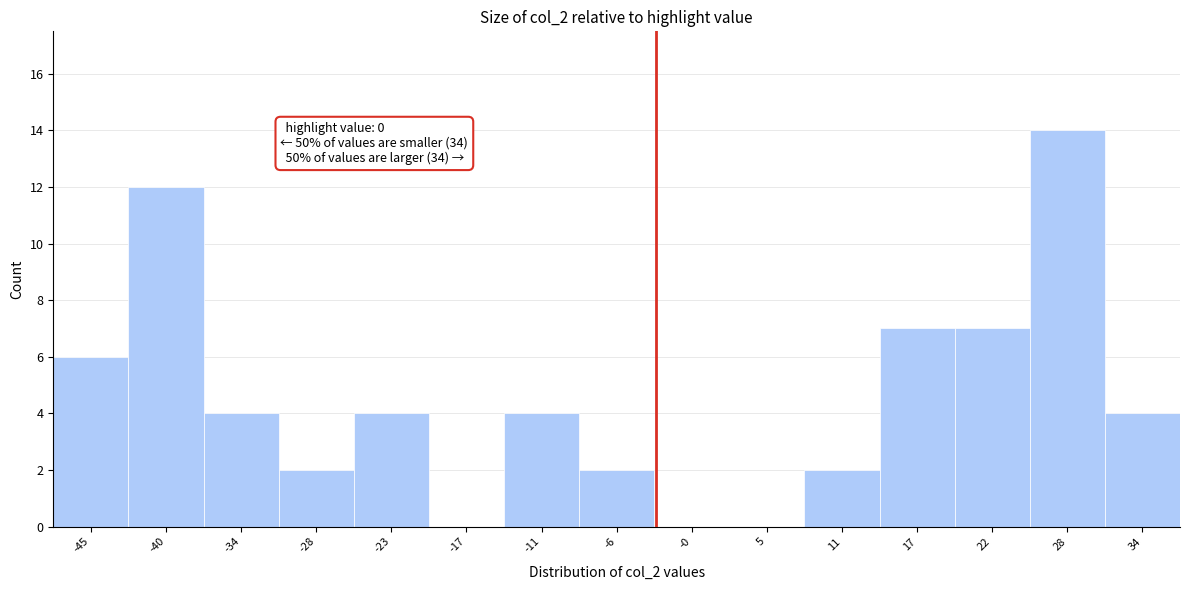

Reading left to right, extract all data points from this chart.

-45=6	-40=12	-34=4	-28=2	-23=4	-17=0	-11=4	-6=2	-0=0	5=0	11=2	17=7	22=7	28=14	34=4